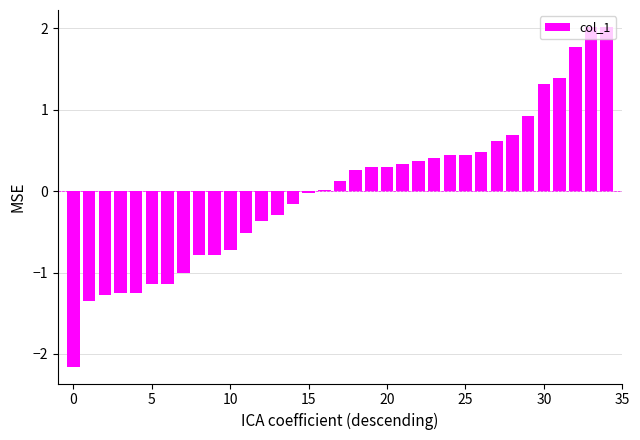

How many series are shown in this chart?

1